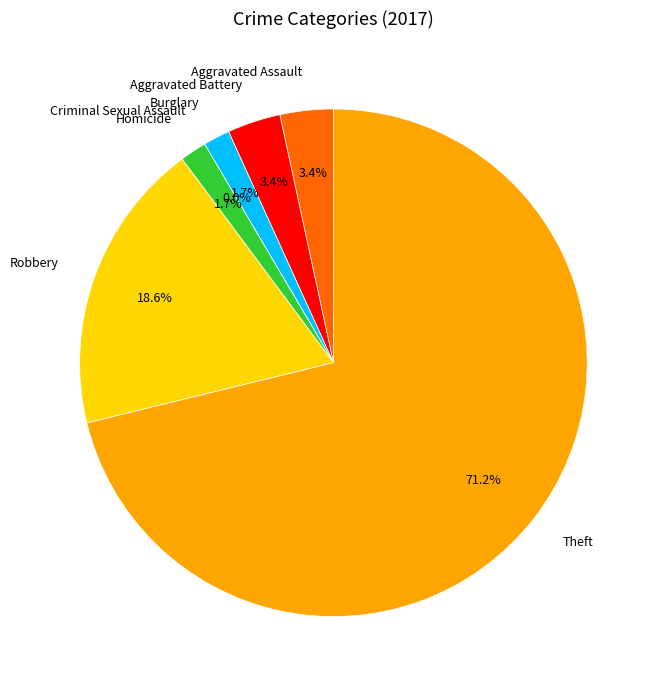

What is the majority slice?

Theft